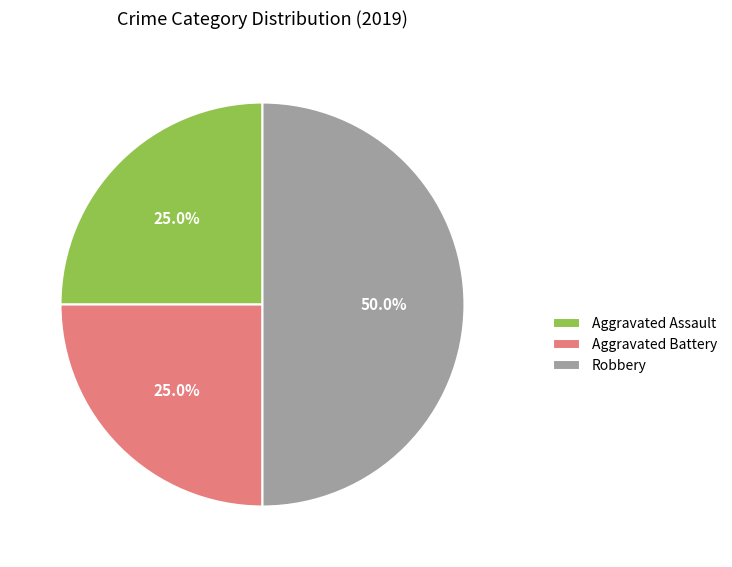

How much of the chart is everything except Aggravated Assault?

75.0%